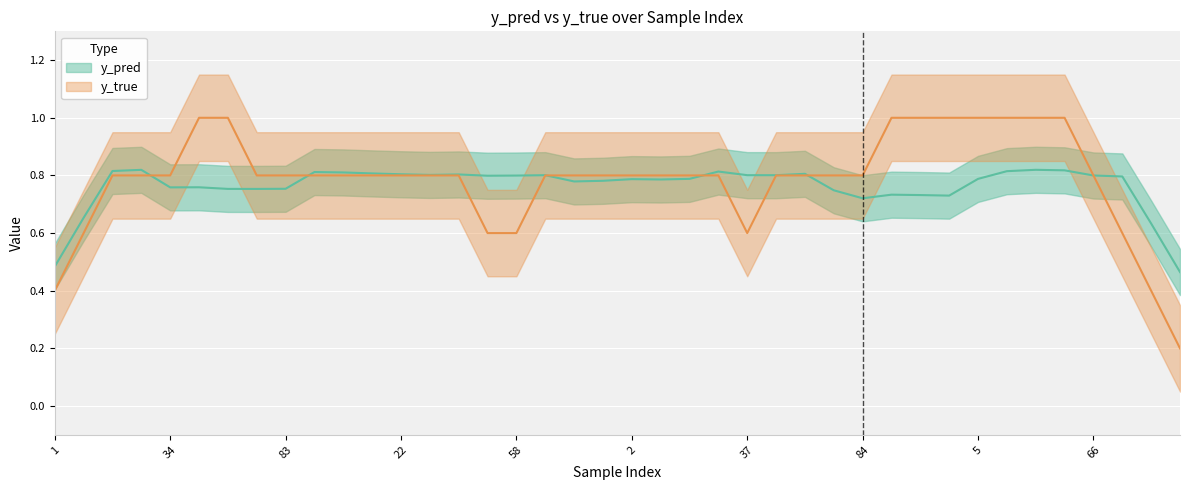

What position from the right is 52?

34